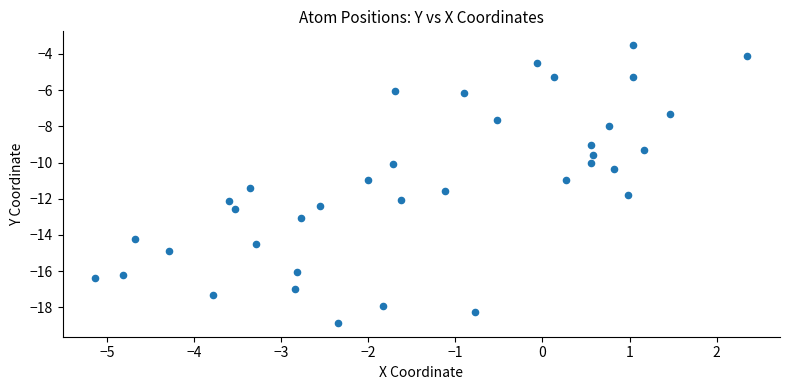

What is the range of X values (max minus min)?

7.5